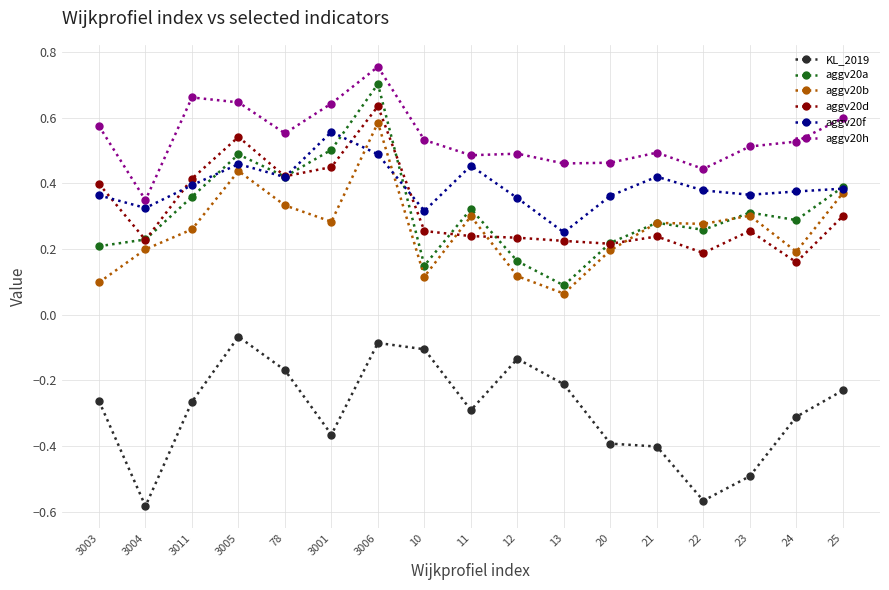

Where is the first local maximum for KL_2019?

3005